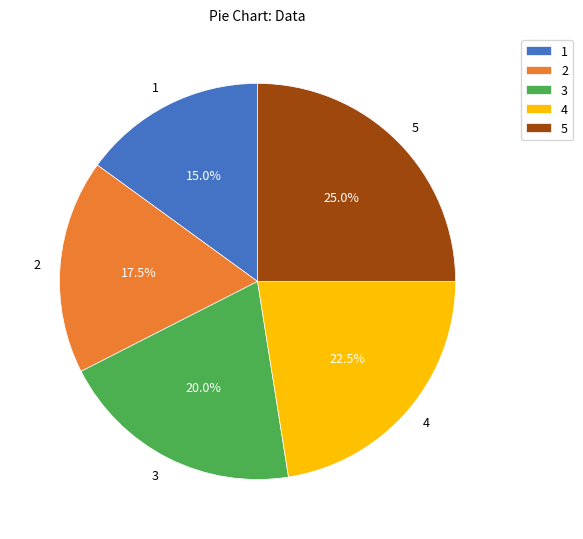

The 4 slice represents 8% of the pie. True or false?

False